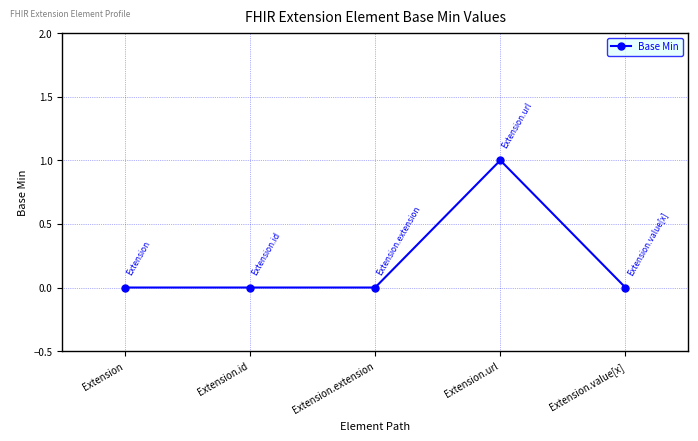

What is the label of the 3rd point from the right?

Extension.extension